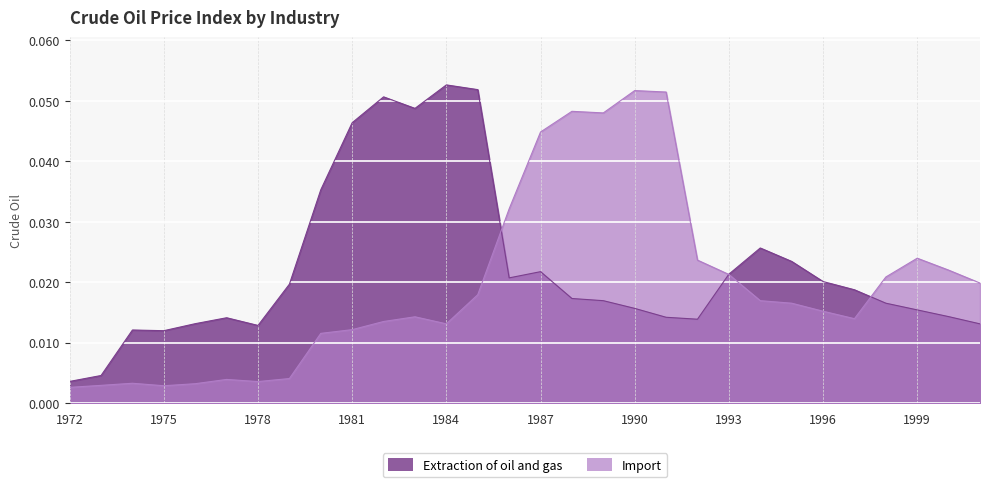

Is it true that Import equals 0.0 at 1989?

False